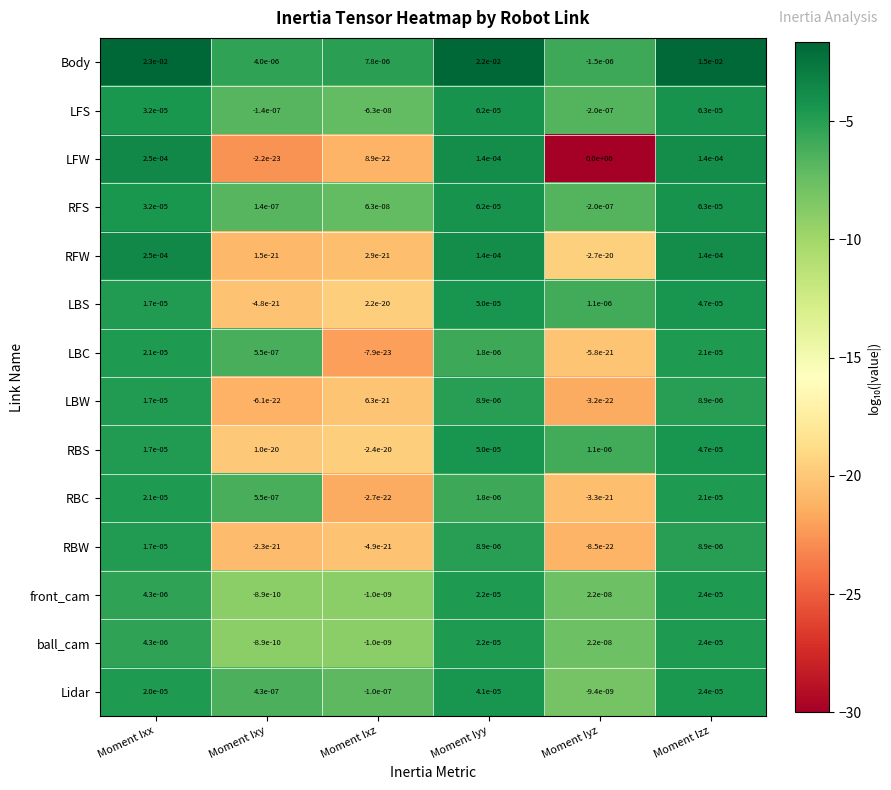

Which series has the widest spread of values?

Body